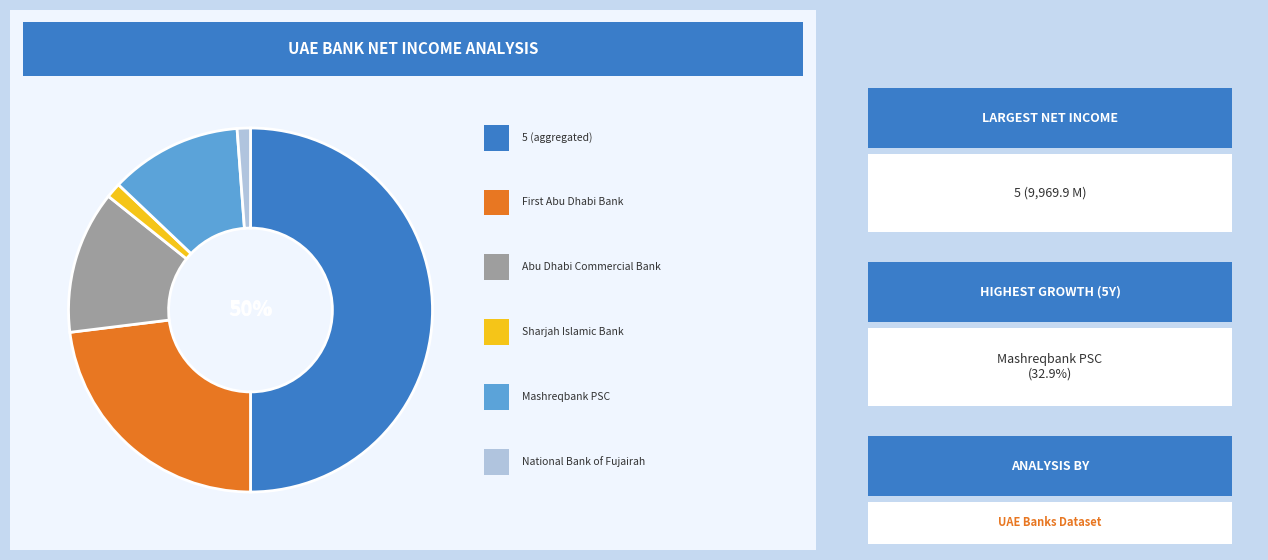

To the nearest percent, what is the difference between the largest and smallest slice percentages?

49%